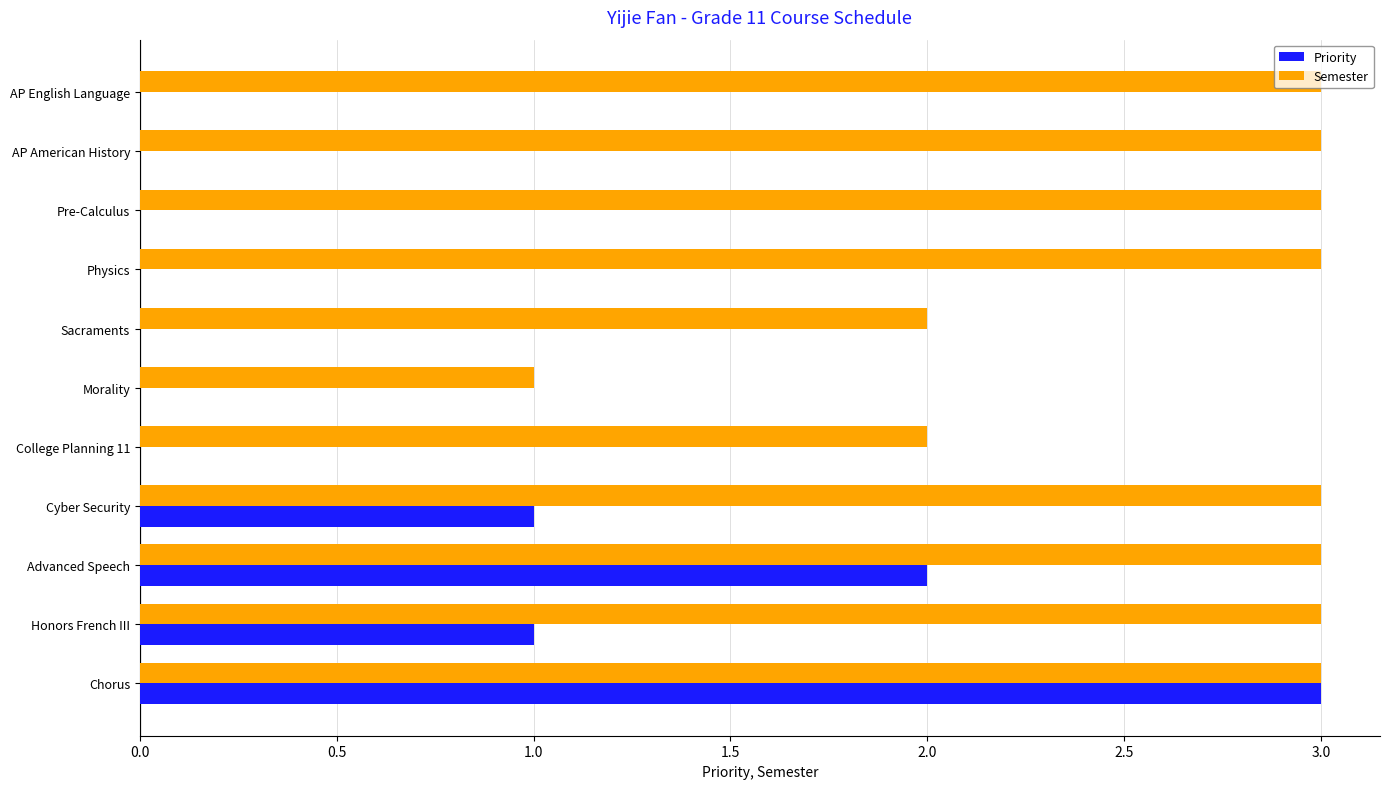

Which series changed the most between Sacraments and Advanced Speech?

Priority